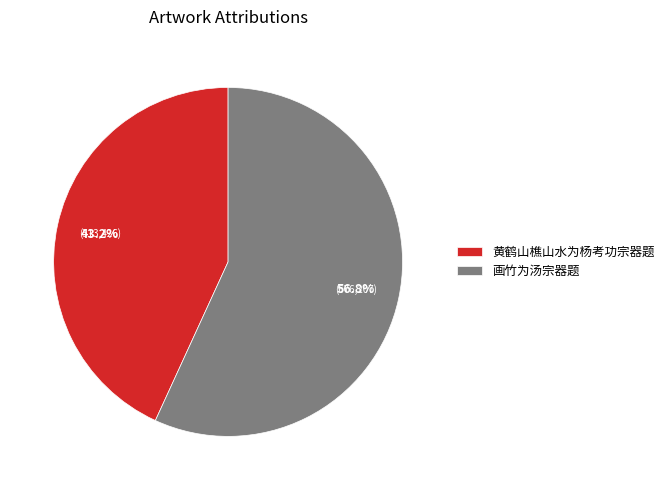

To the nearest percent, what is the combined percentage of 黄鹤山樵山水为杨考功宗器题 and 画竹为汤宗器题?

100%